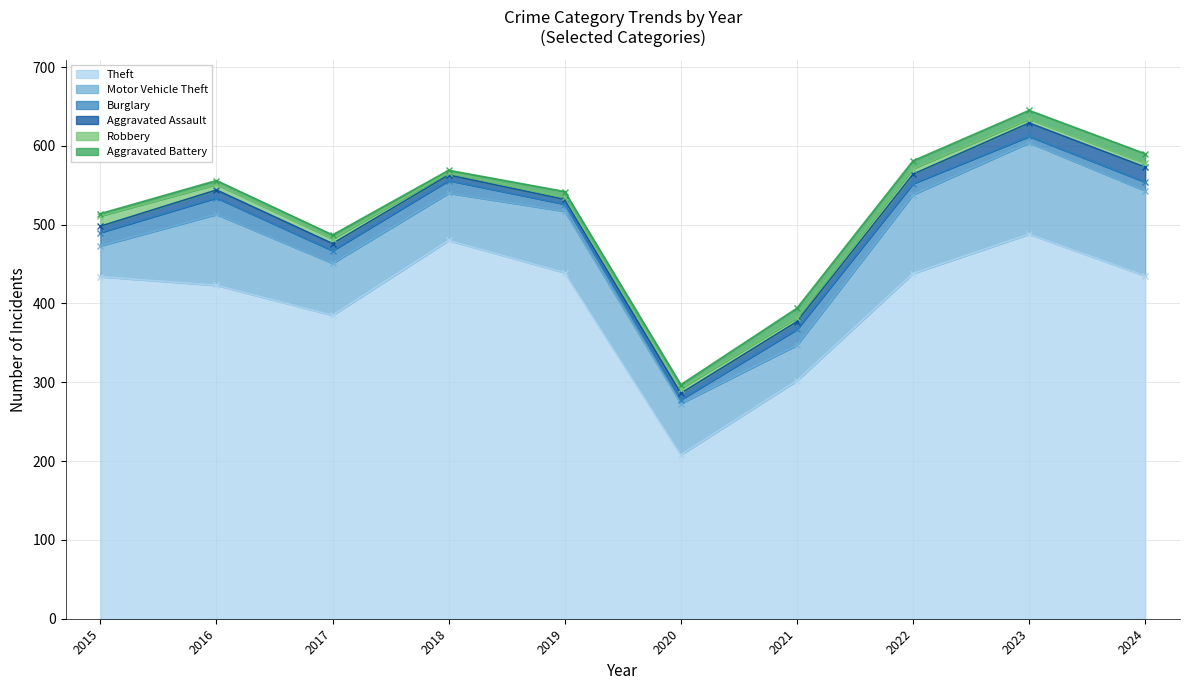

What is the highest value of the Motor Vehicle Theft series?

116